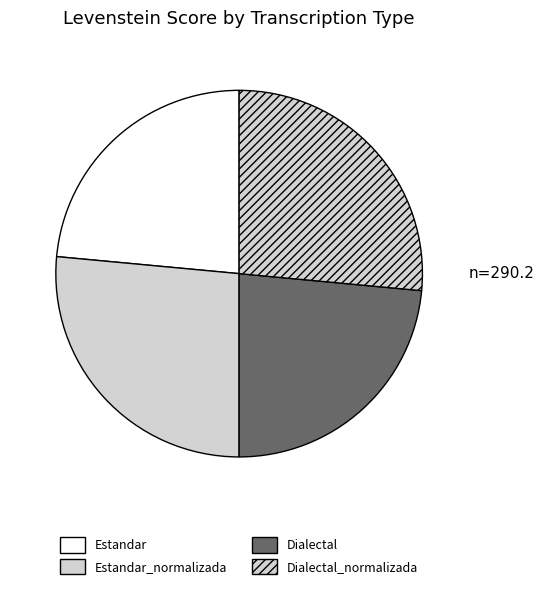

Does Dialectal_normalizada account for over 50% of the chart?

No